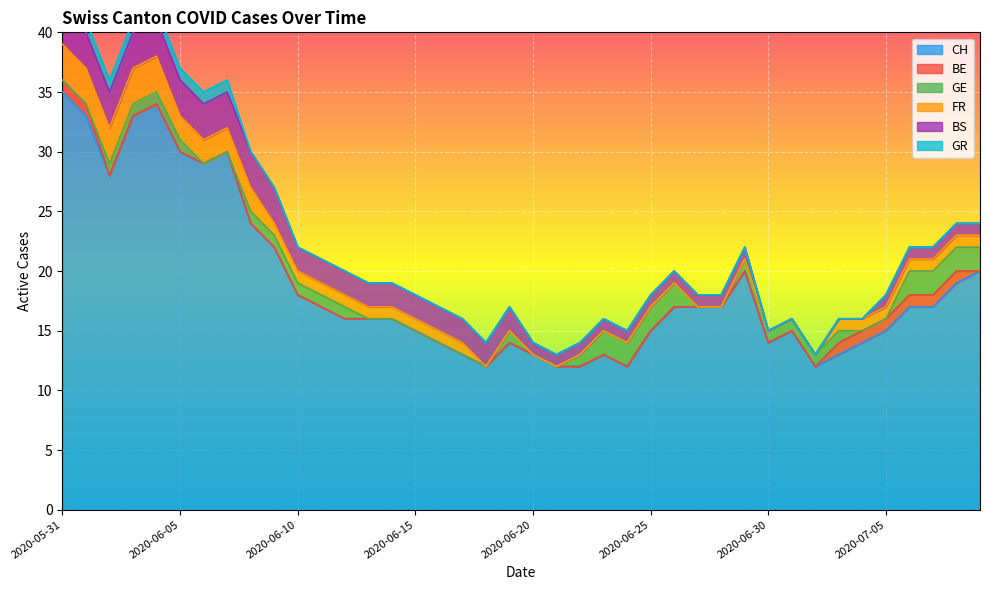

What value does the BE series have at 2020-05-31?

1